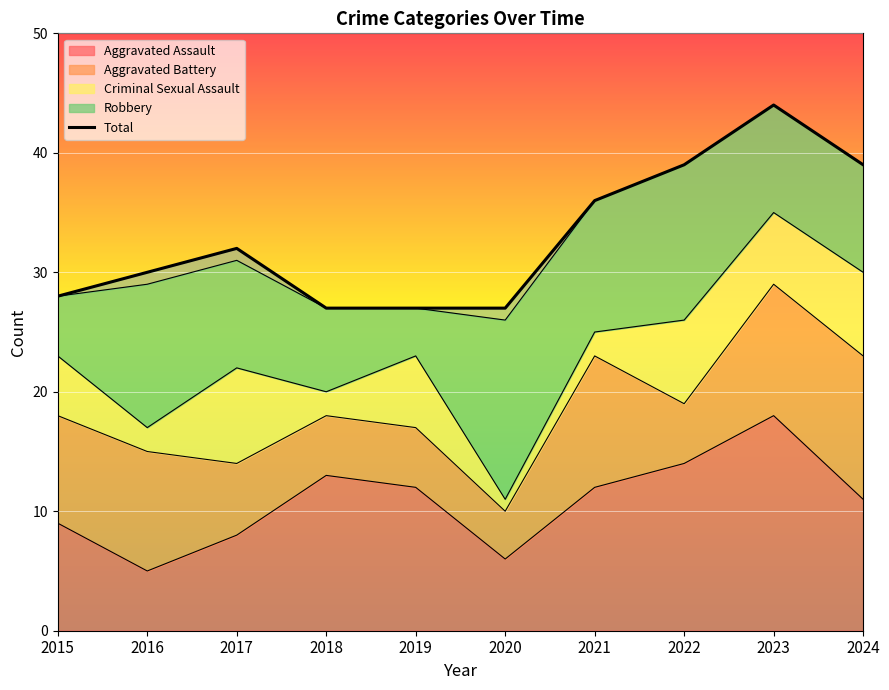

How many lines are shown in the chart?

1